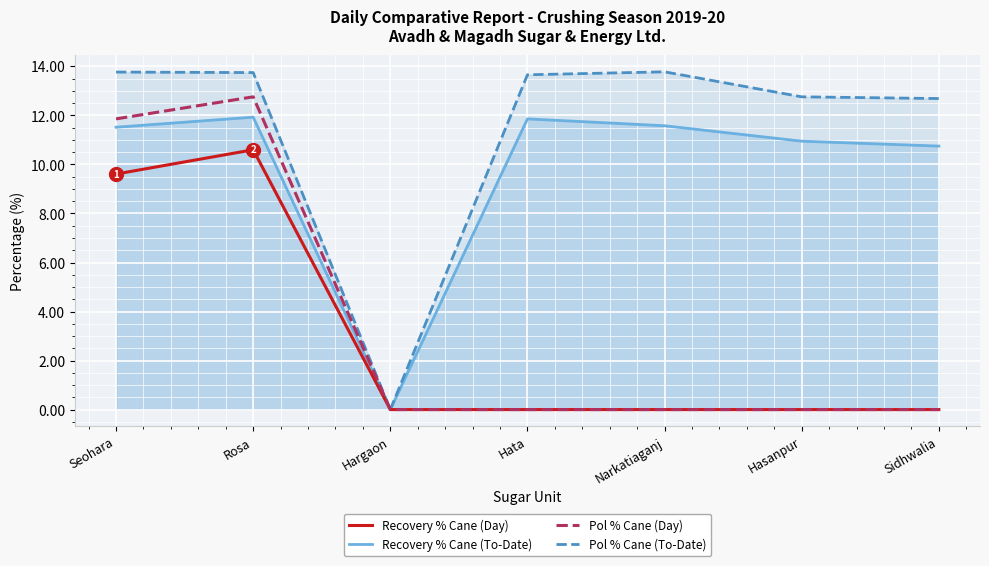

Which series has the largest total across all categories?

Pol % Cane (To-Date)